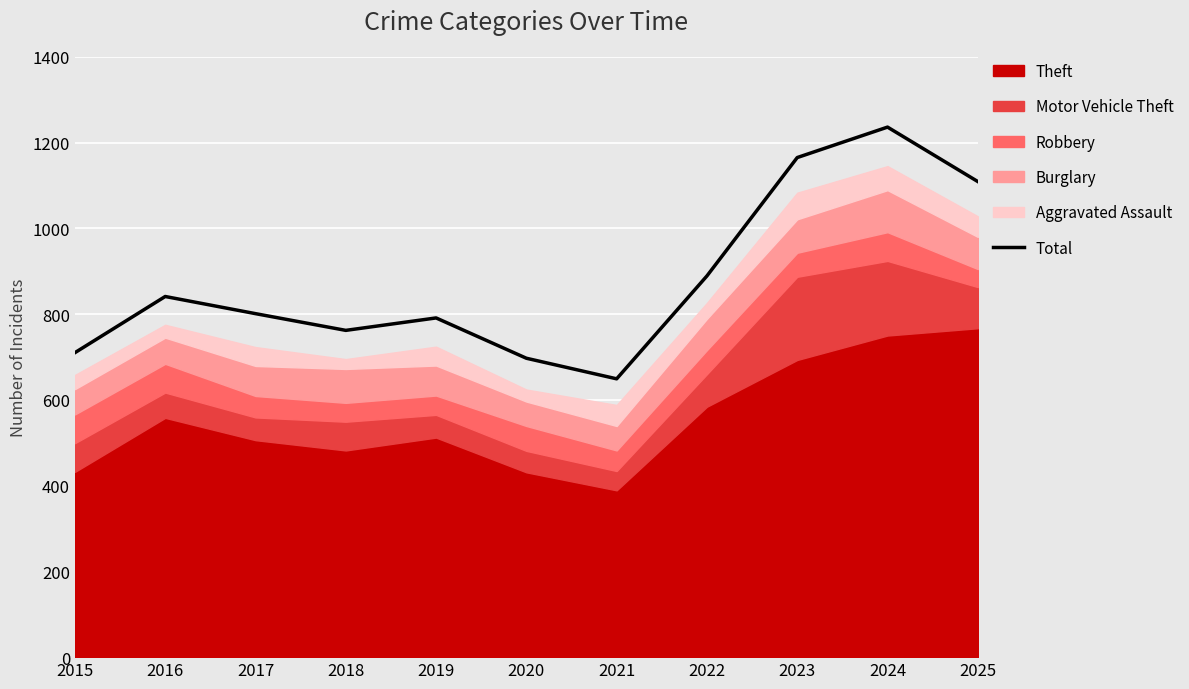

List the labels in order of value, largest first.

2024, 2023, 2025, 2022, 2016, 2017, 2019, 2018, 2015, 2020, 2021